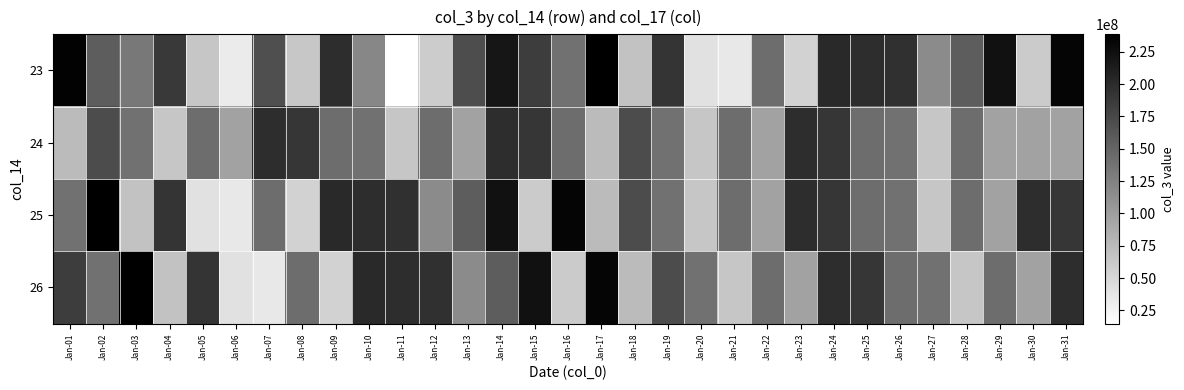

At Jan-24, list the series in order from largest to smallest.

23, 26, 24, 25